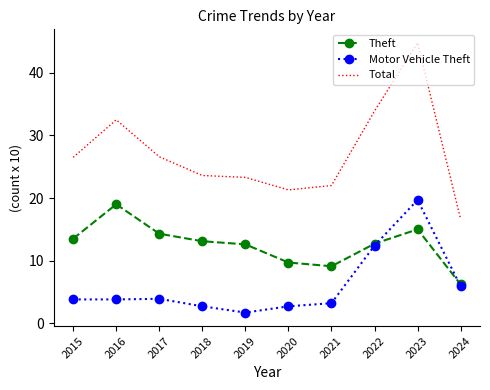

What is the highest value of the Motor Vehicle Theft series?

19.7